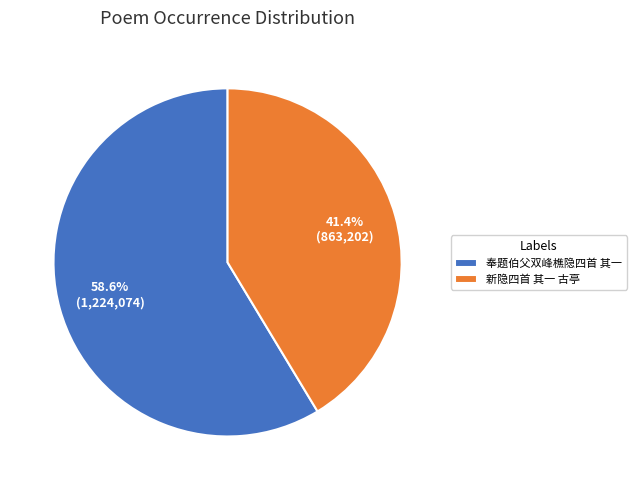

What percentage is the 奉题伯父双峰樵隐四首 其一 slice, to the nearest percent?

59%